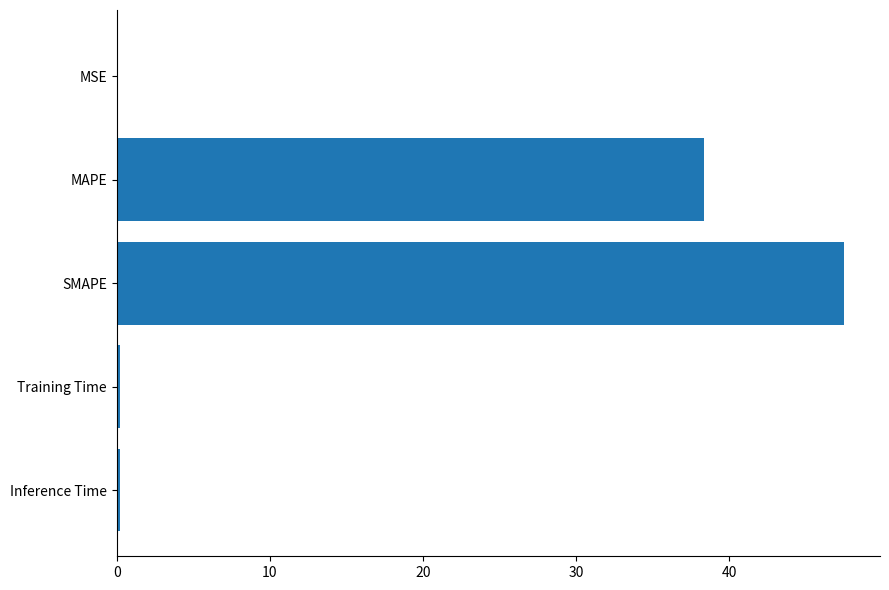

The value at MAPE is 38.4. True or false?

True